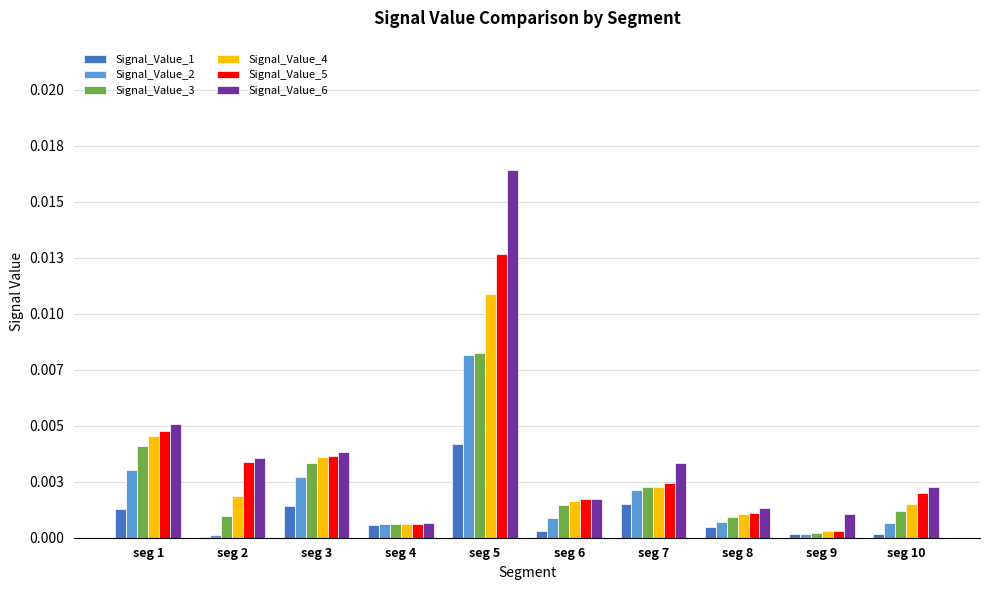

The value of Signal_Value_4 at seg 9 is 0.0. True or false?

True